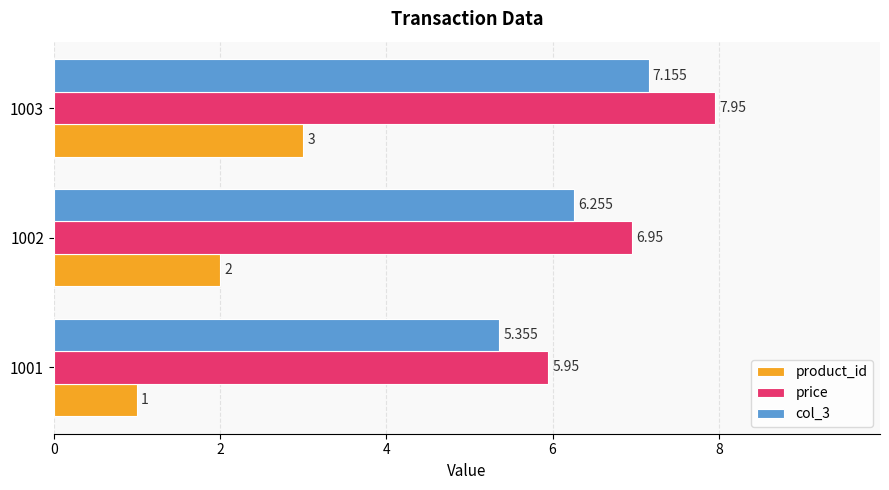

Which category has the highest value in the product_id series?

1003